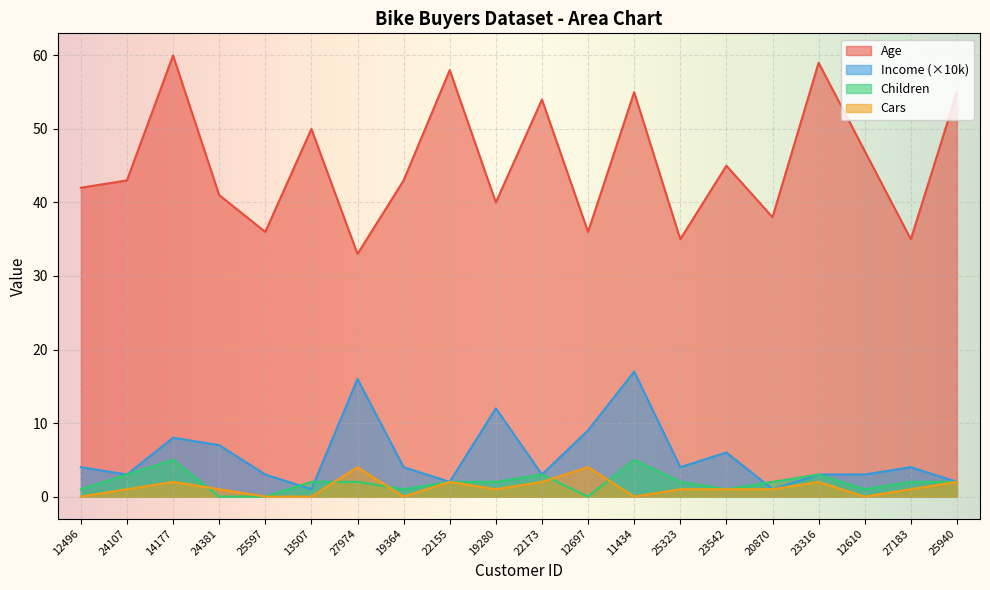

True or false: Income and Children intersect in this chart.

True